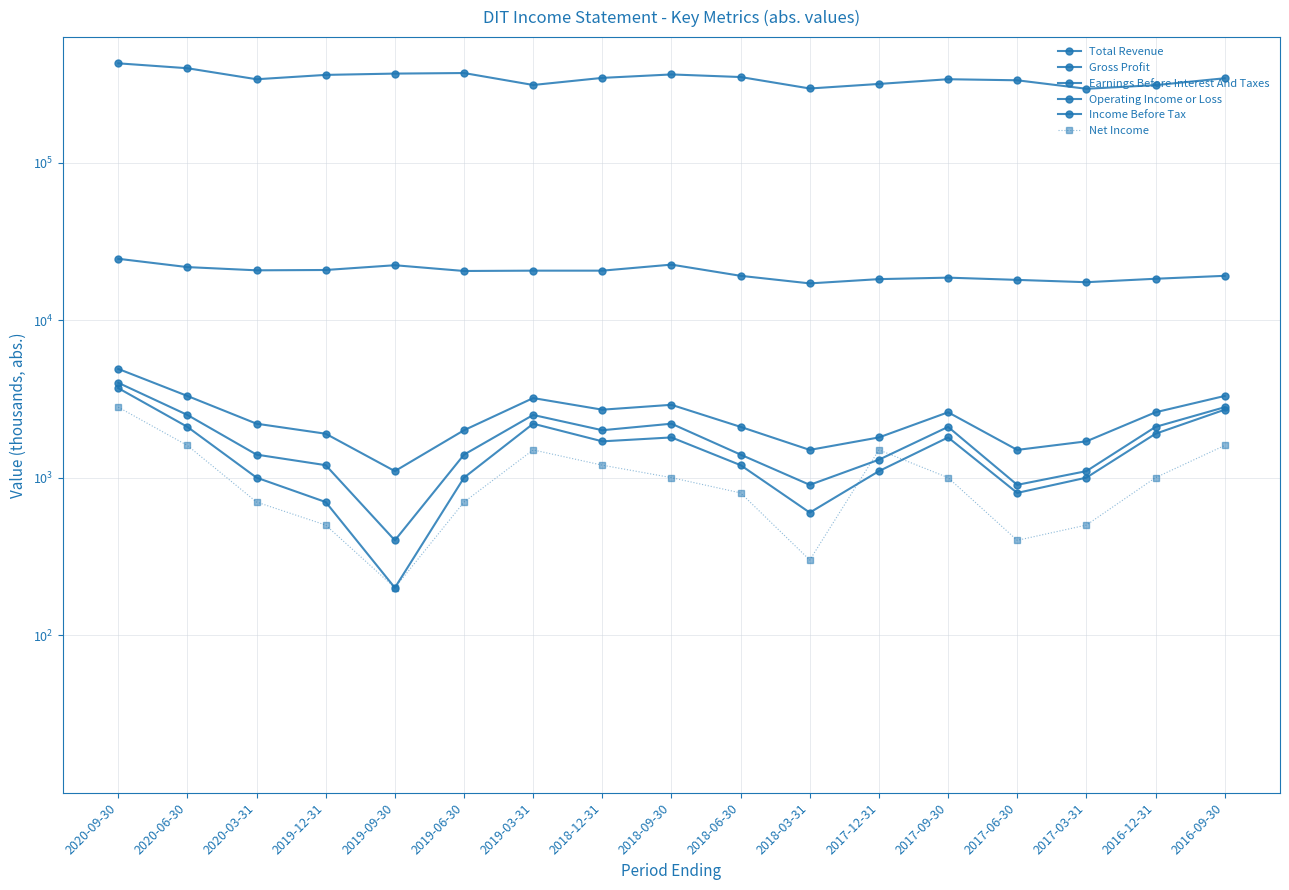

True or false: Net Income has a value of 300 at 2018-03-31.

True